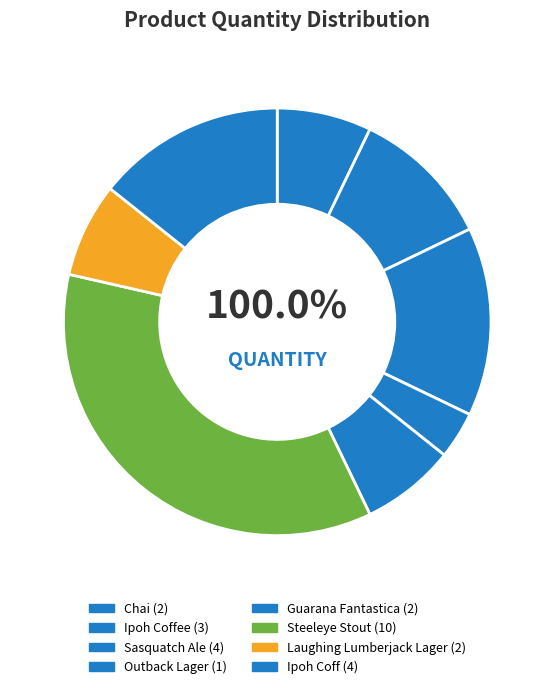

Rank the categories by value from lowest to highest.

Outback Lager, Chai, Guarana Fantastica, Laughing Lumberjack Lager, Ipoh Coffee, Sasquatch Ale, Ipoh Coff, Steeleye Stout